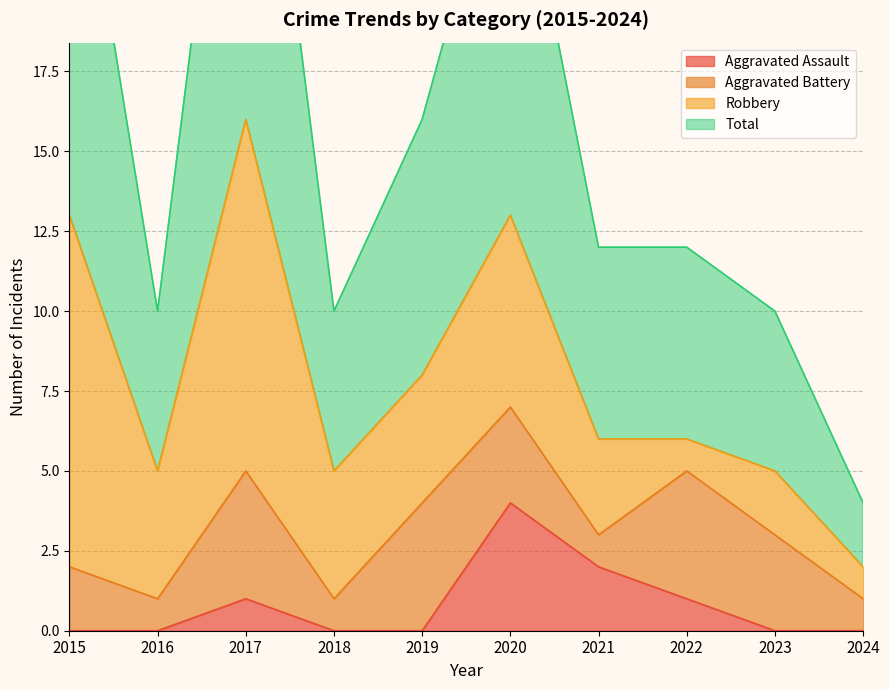

Is it true that Total equals 19 at 2017?

False